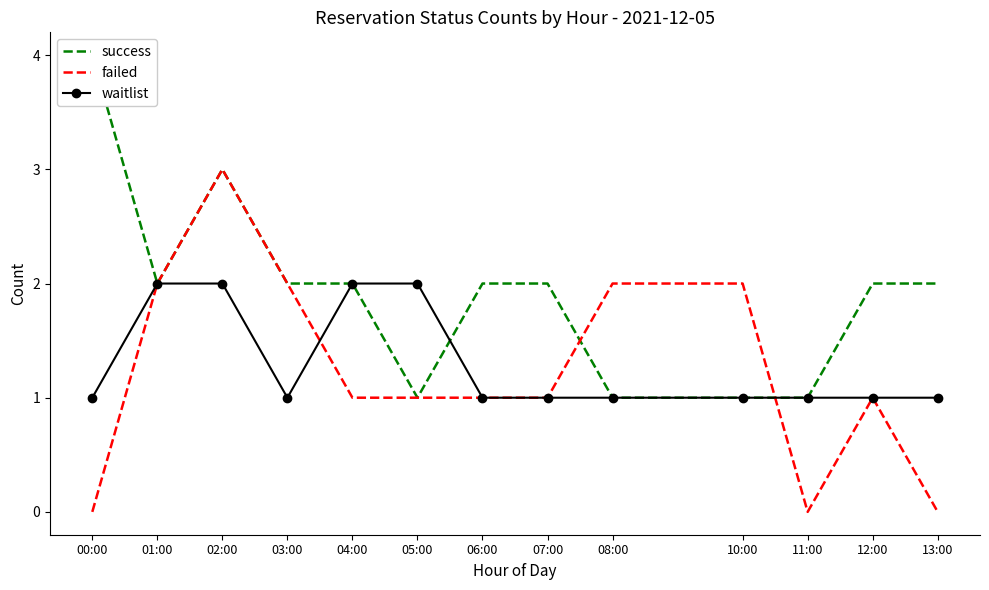

True or false: success has more than 2 points higher than both neighbors.

False